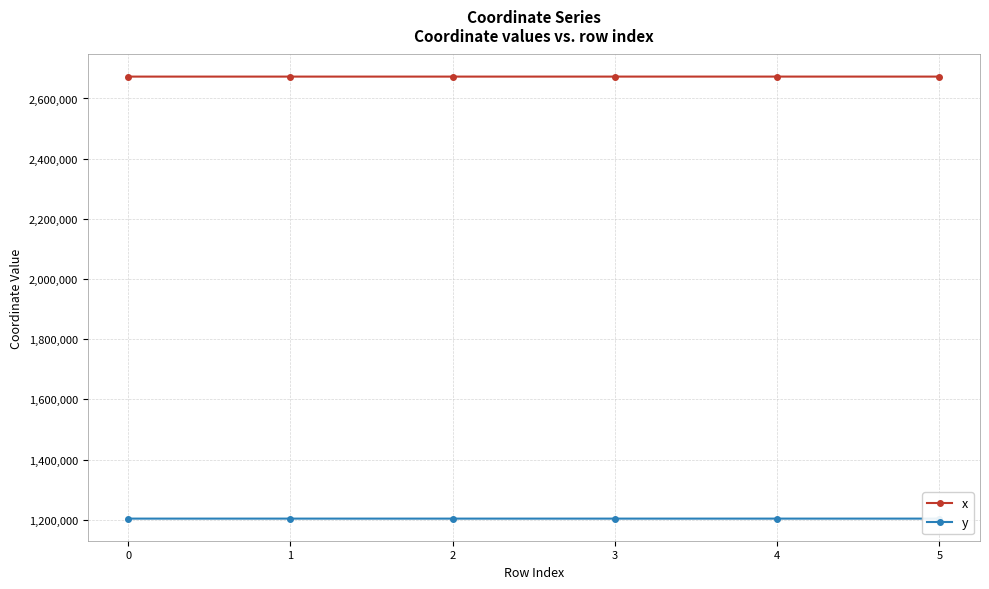

At which category is the sum across all series the highest?

4